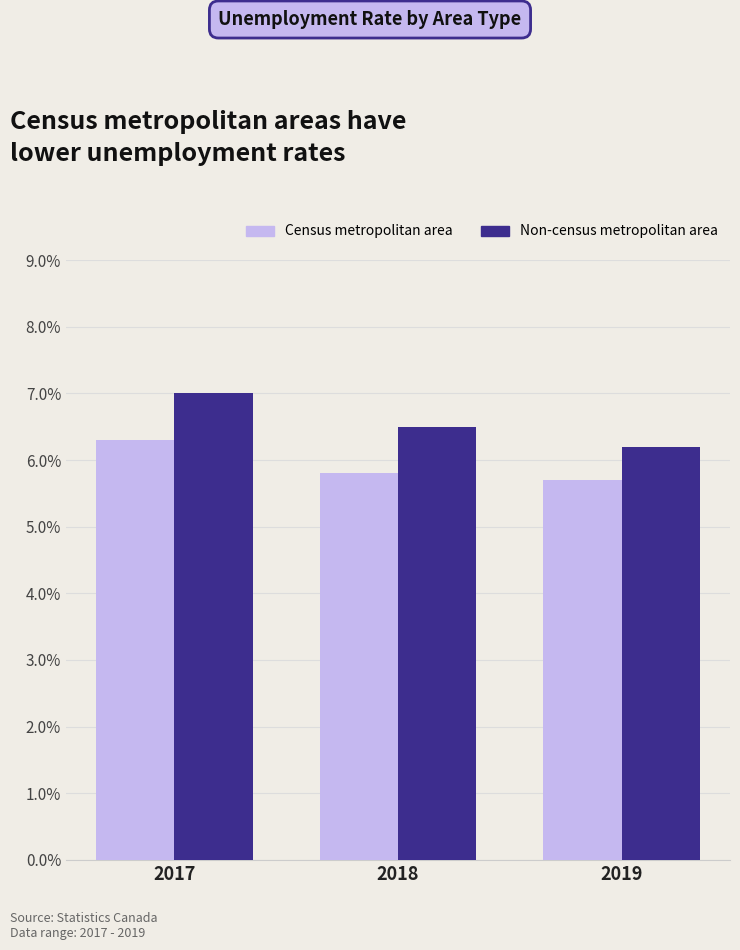

List the labels in order of Census metropolitan area value, largest first.

2017, 2018, 2019